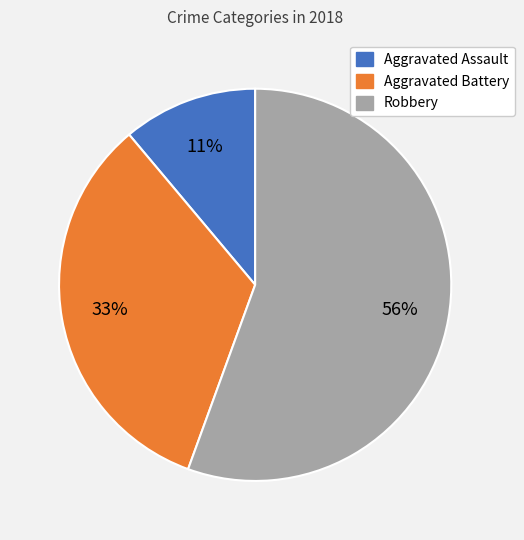

How many segments does this pie chart have?

3